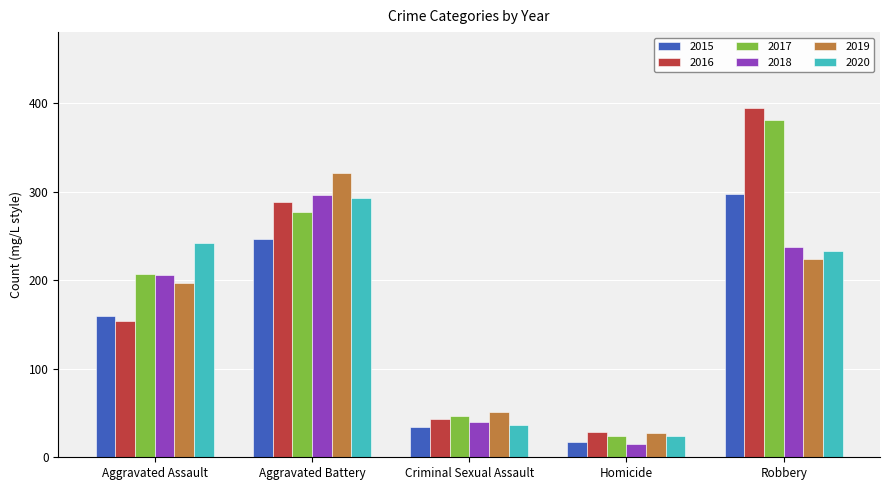

Are the bars horizontal?

No